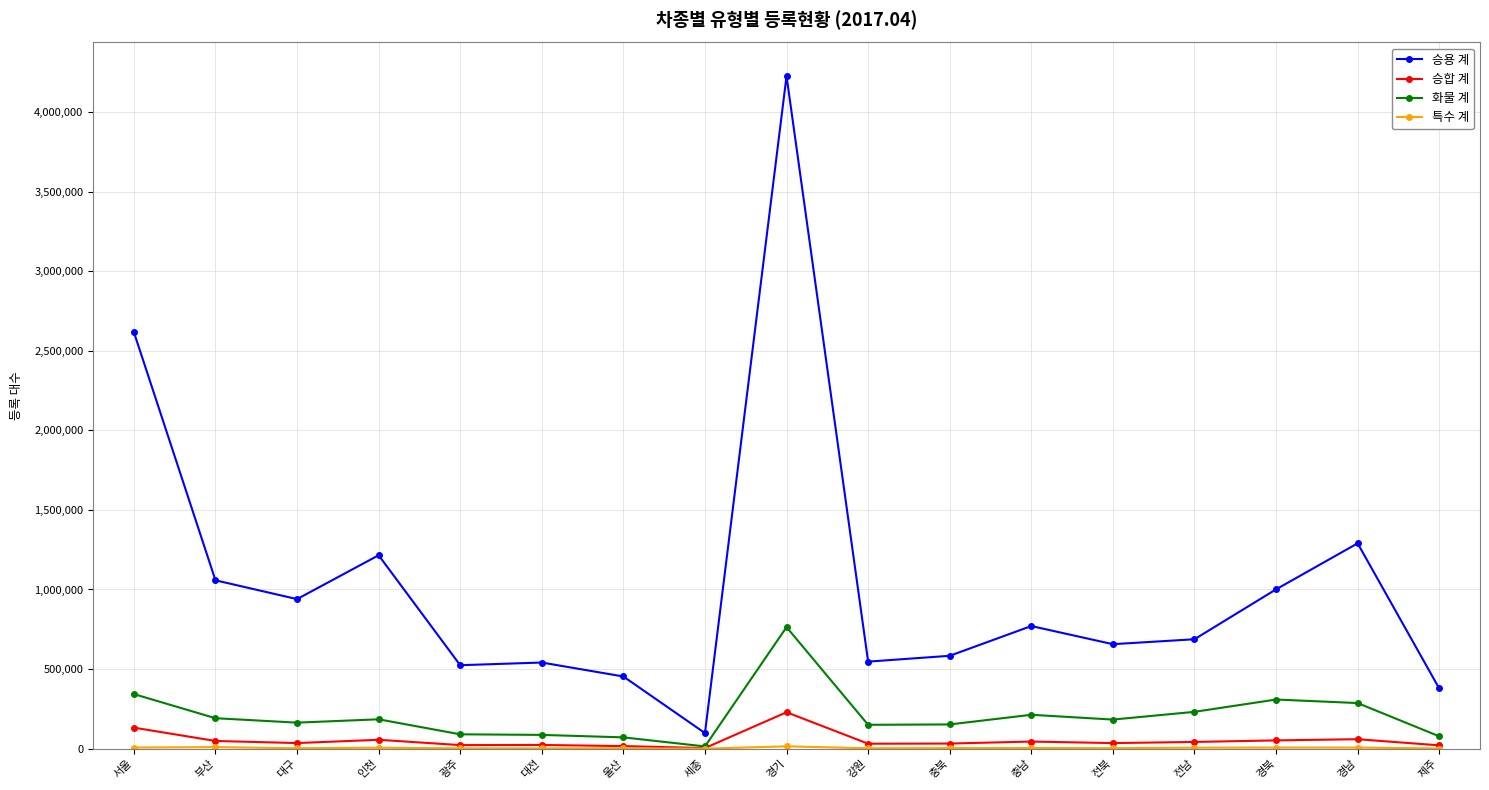

What position from the left is 경기?

9